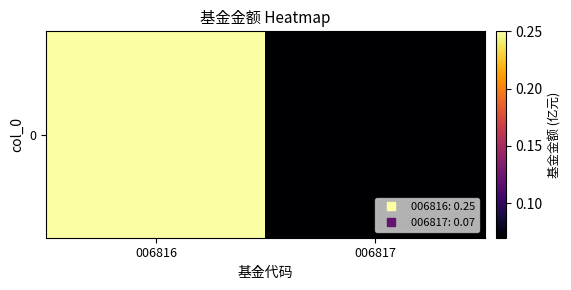

What is the minimum value shown in the chart?

0.1